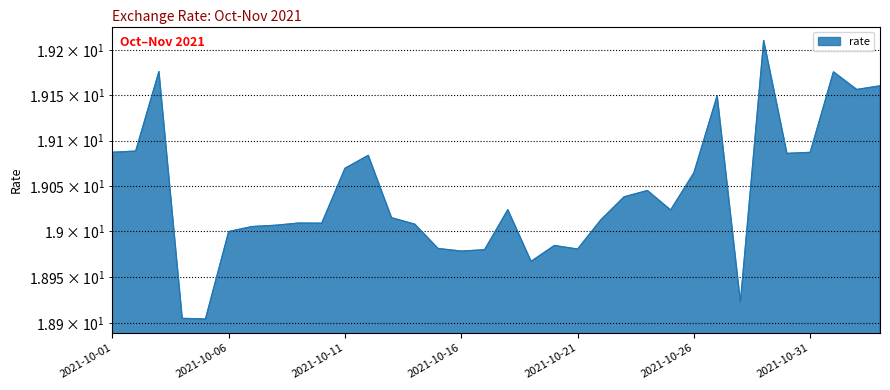

Count the number of categories in the chart.

34